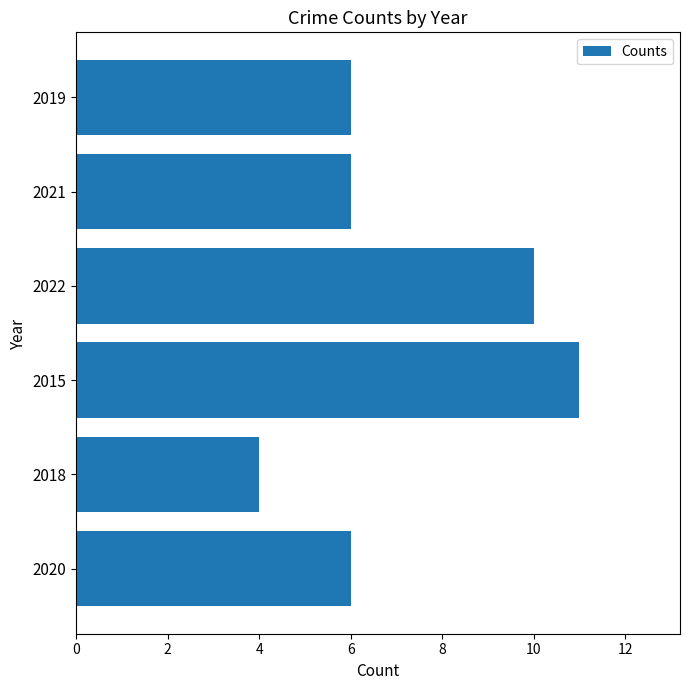

What position from the bottom is 2021?

5